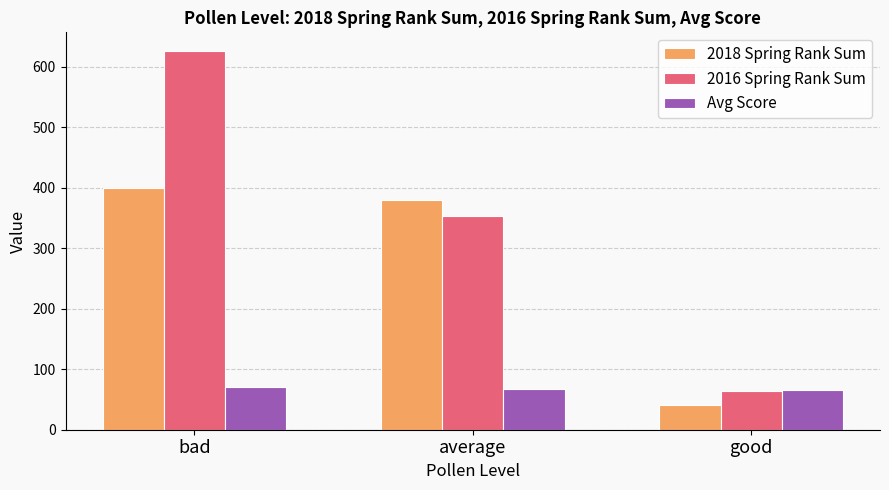

What is the difference between the highest and lowest values at average?

313.0